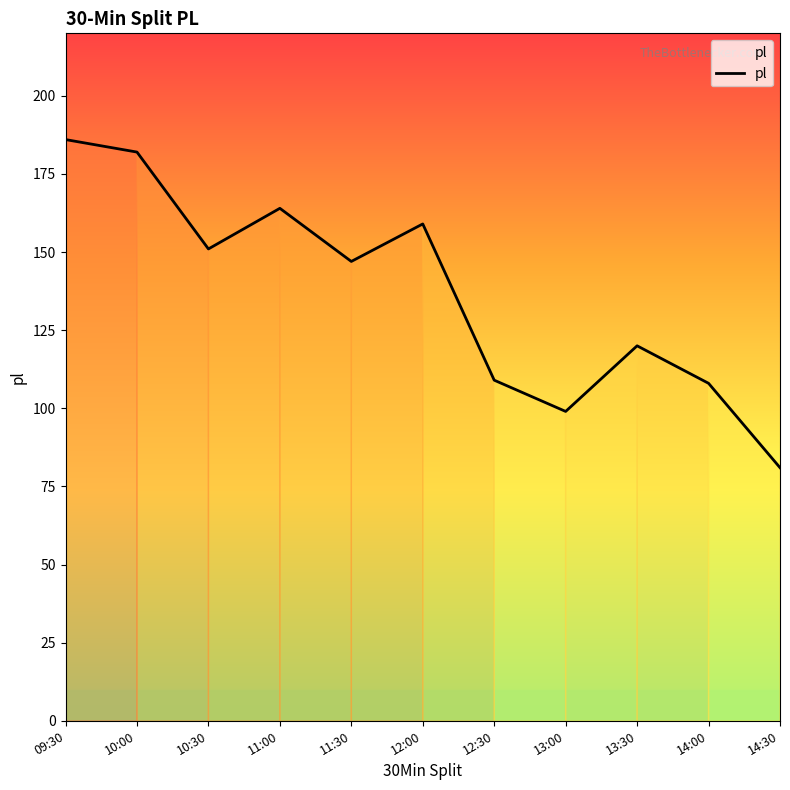

Which label corresponds to the smallest value in the chart?

14:30